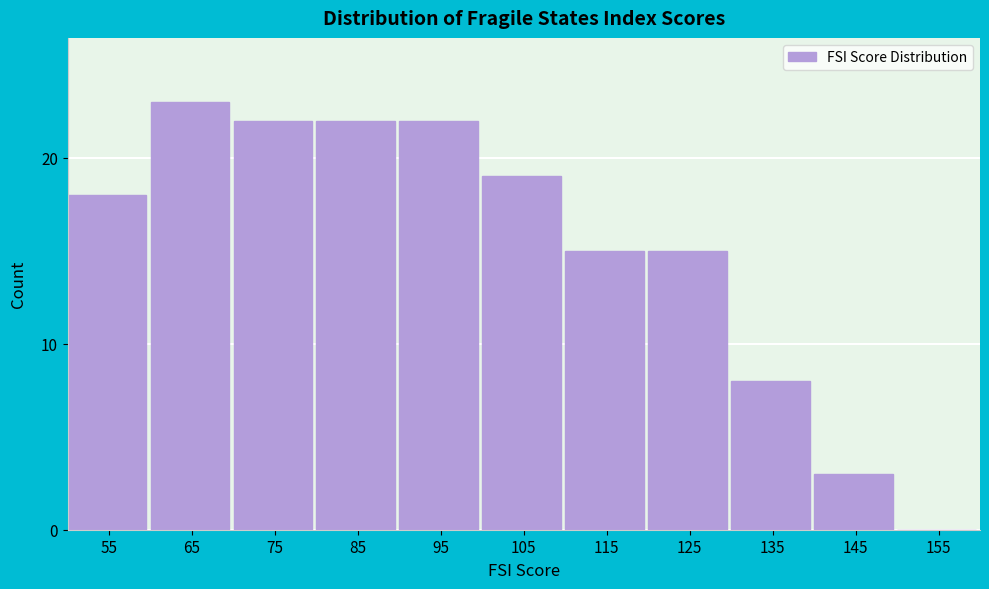

Reading right to left, extract all data points from this chart.

155=0	145=3	135=8	125=15	115=15	105=19	95=22	85=22	75=22	65=23	55=18